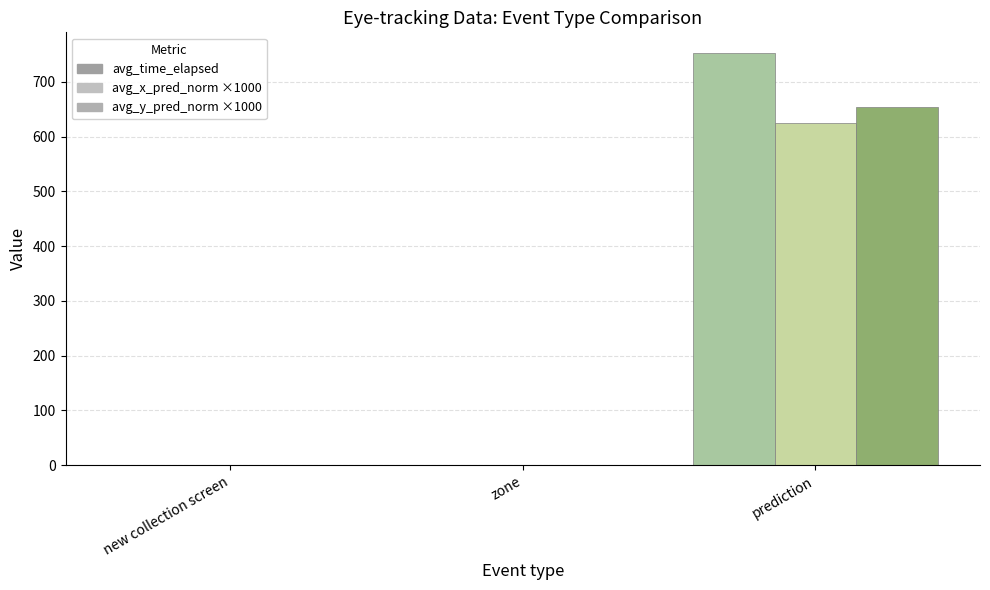

How many groups of bars are there?

3